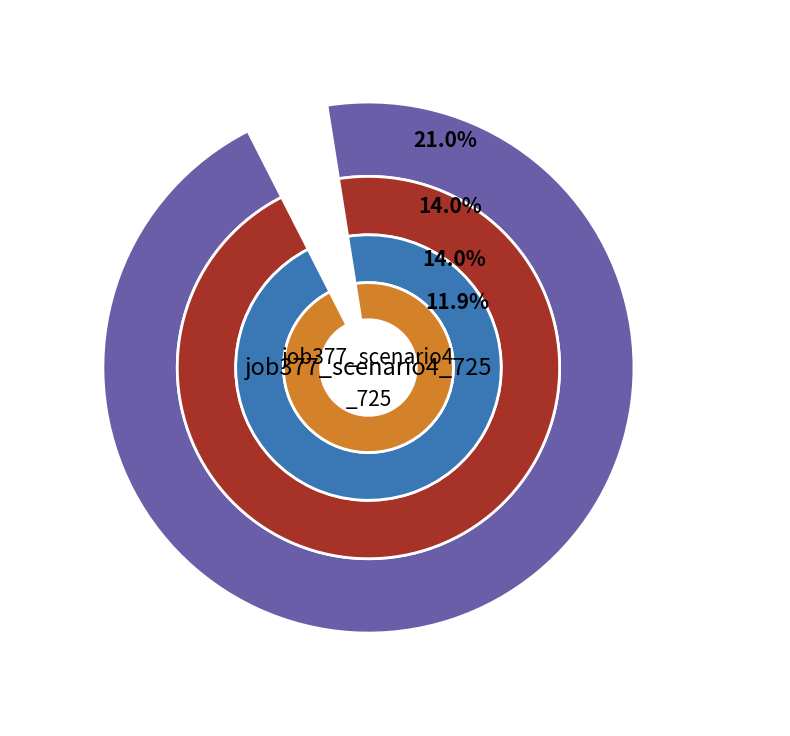

True or false: in27 accounts for 23% of the total.

False